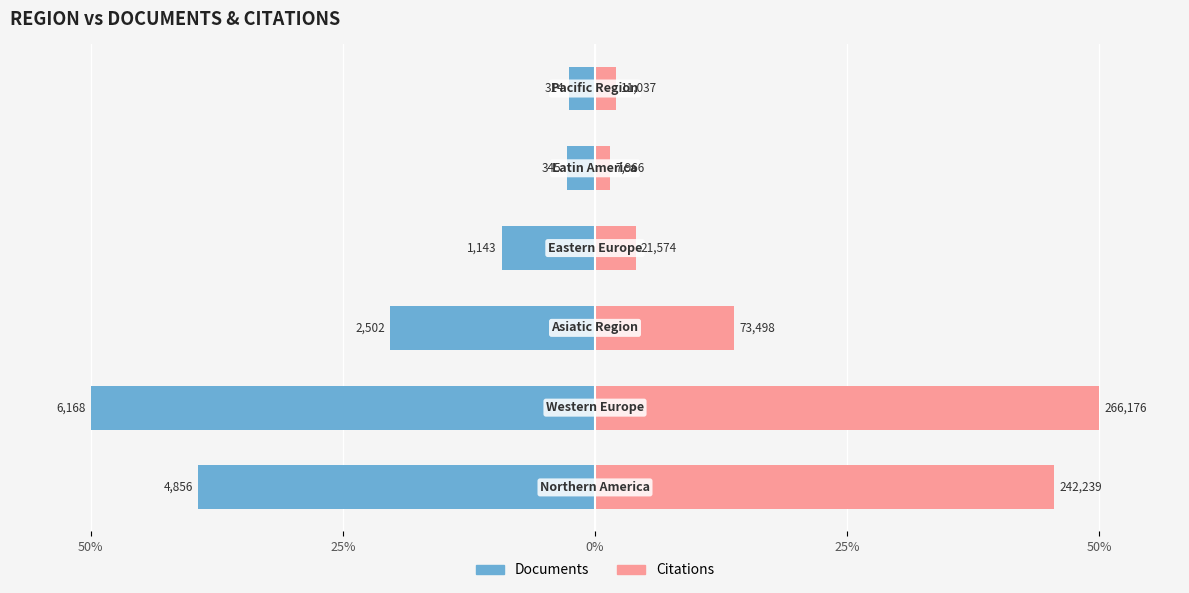

Is it true that Documents equals -2.5 at 5?

True